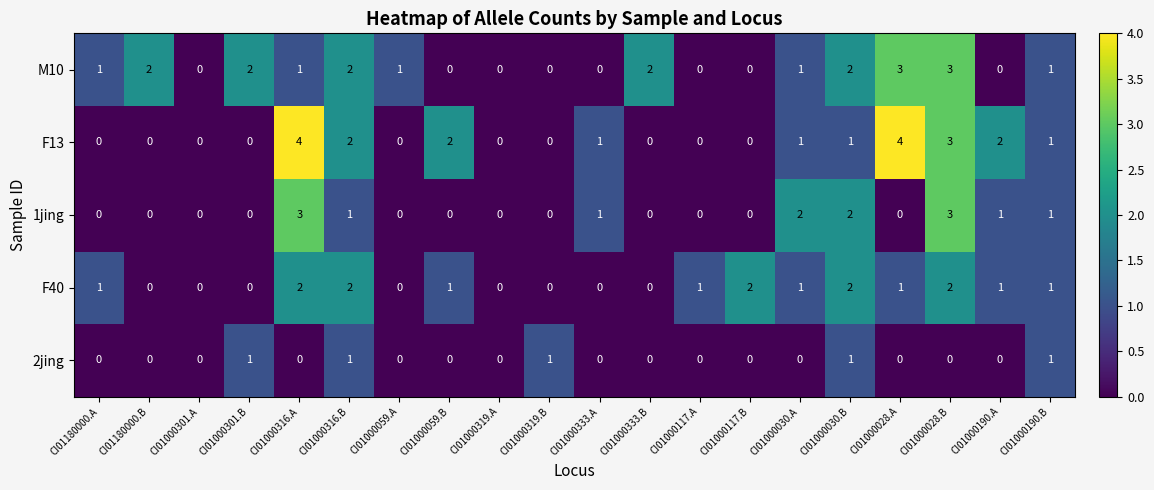

What is the total value across all series at CI01180000.B?

2